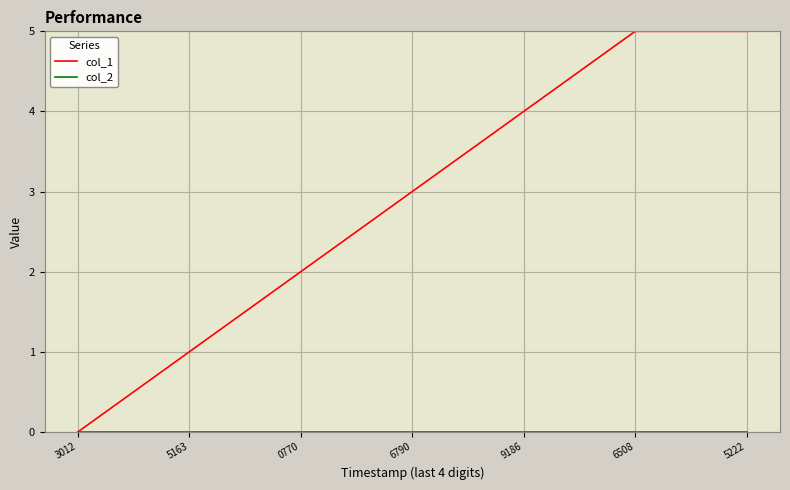

The col_1 series shows 2 at 5163. True or false?

False